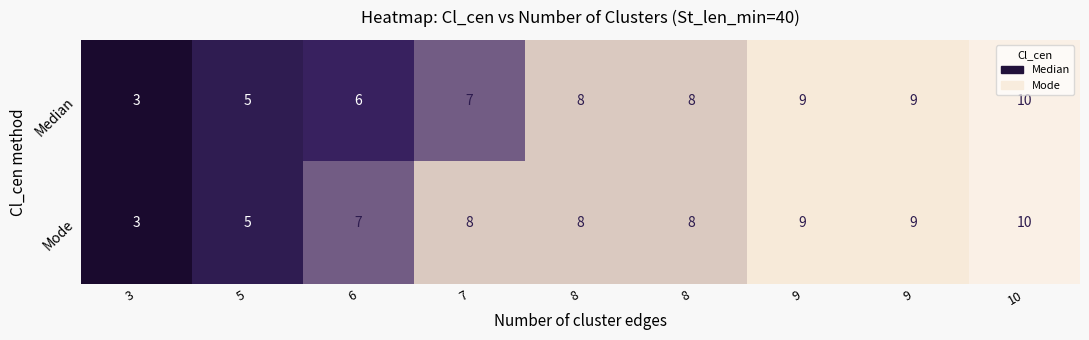

How many data points does each series have?

9